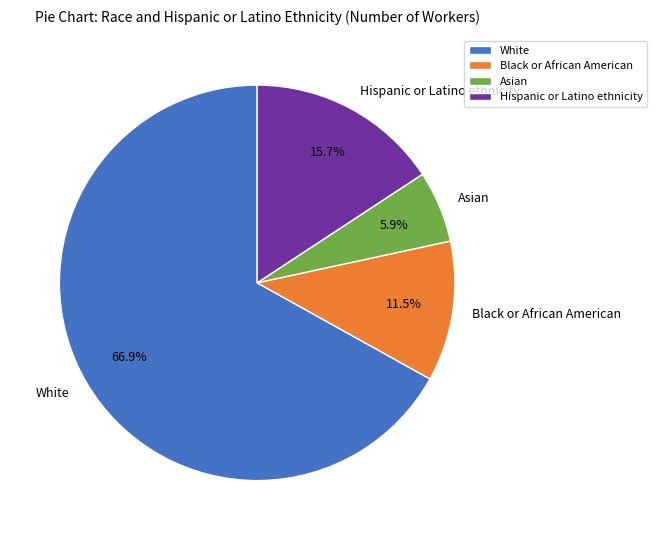

To the nearest percent, what is the average slice percentage?

25%